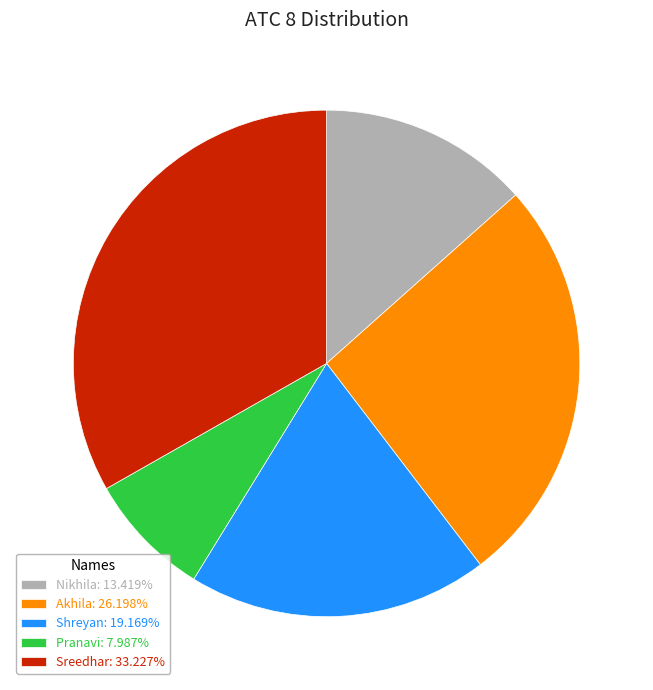

True or false: Sreedhar accounts for 33% of the total.

True